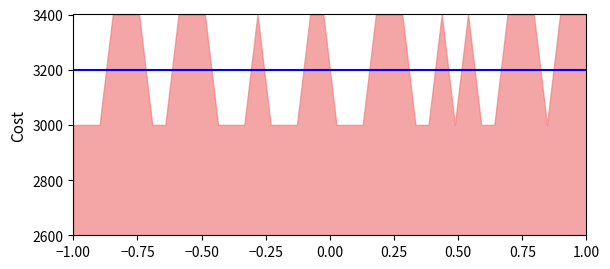

At how many categories does at least one series exceed 0?

40